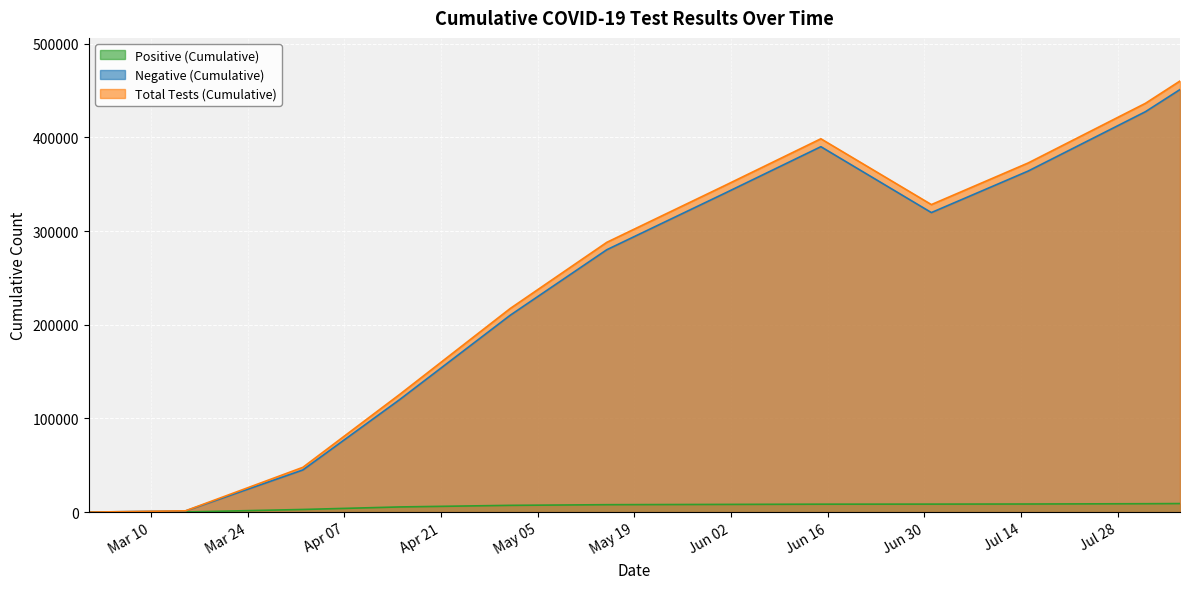

What is the difference between the Total Tests (Cumulative) values at 2020-03-15 and 2020-06-15?

397100